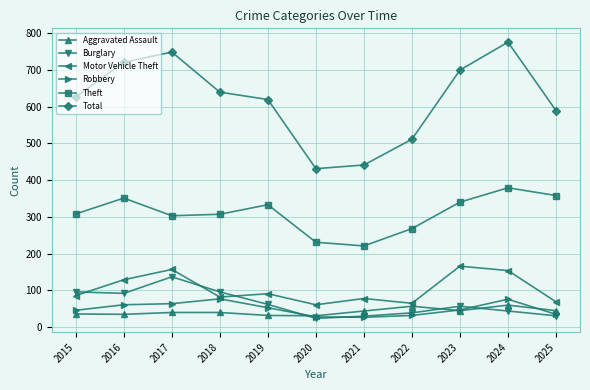

True or false: Motor Vehicle Theft has a value of 65 at 2022.

True